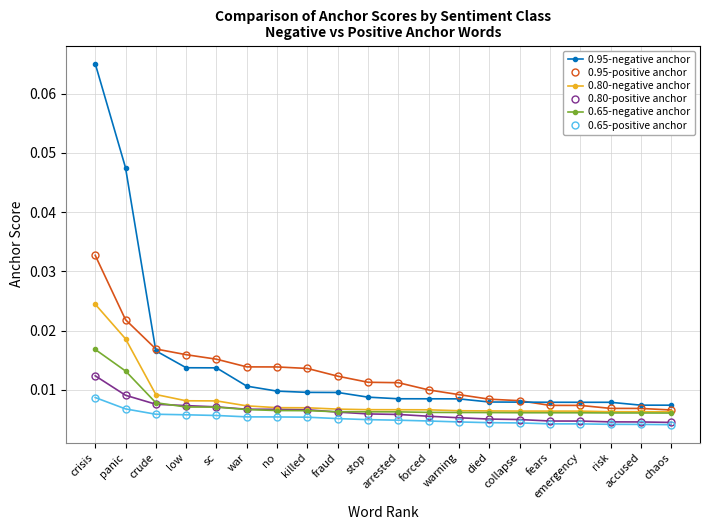

How many distinct data groups are displayed?

6